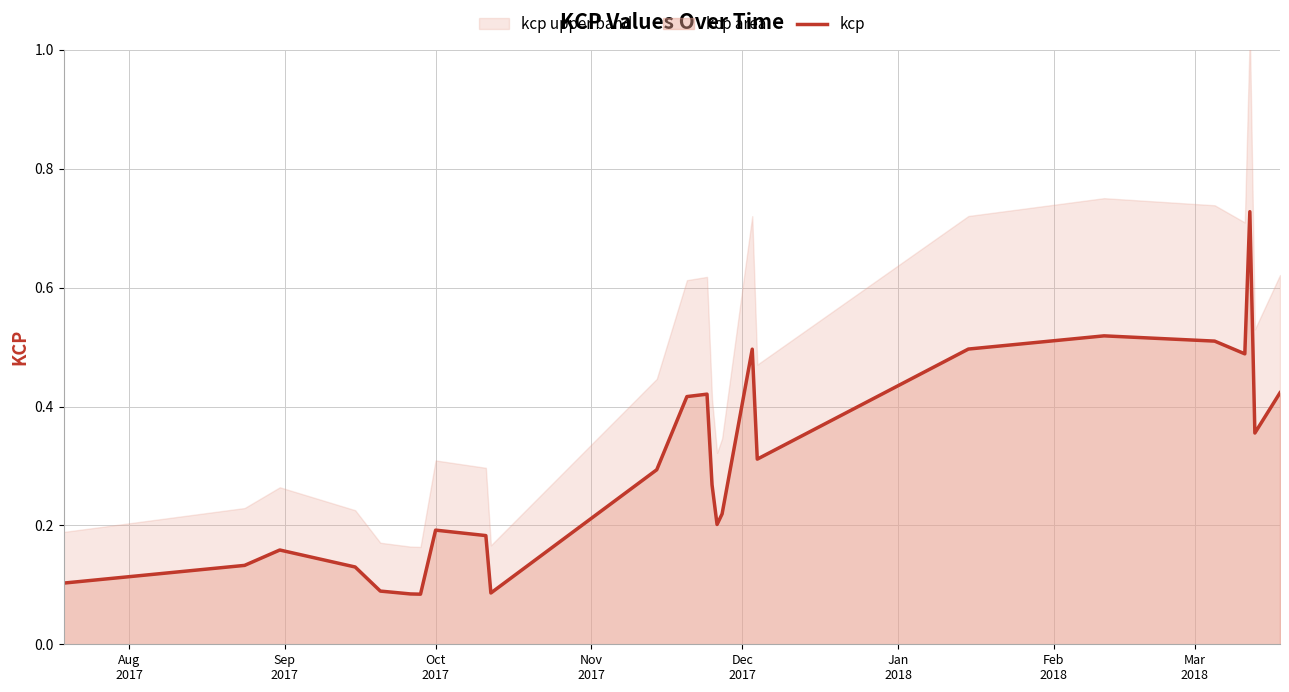

The chart shows a value of 0.3 at 24. True or false?

False